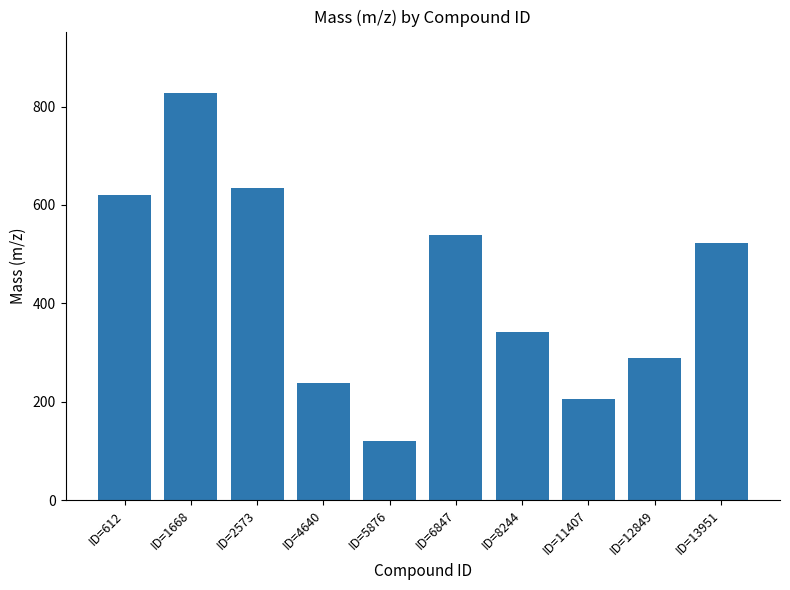

List the labels in order of value, largest first.

ID=1668, ID=2573, ID=612, ID=6847, ID=13951, ID=8244, ID=12849, ID=4640, ID=11407, ID=5876